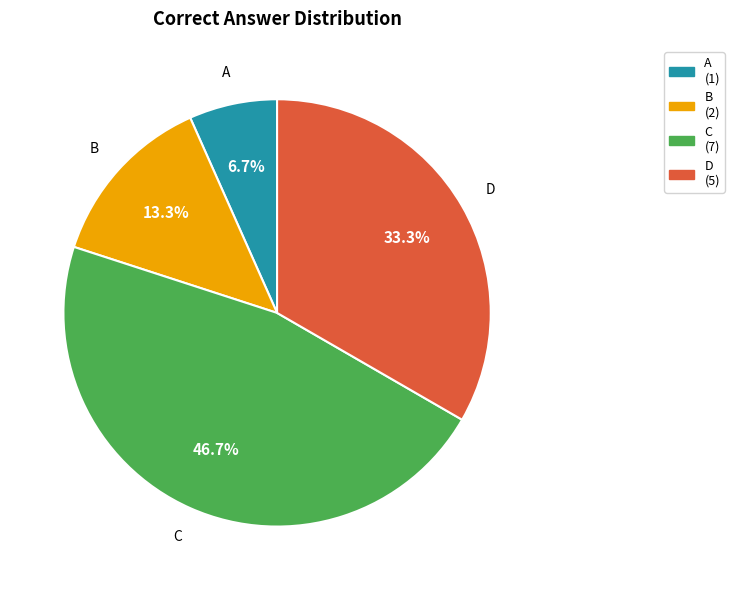

To the nearest percent, what portion does B represent?

13%